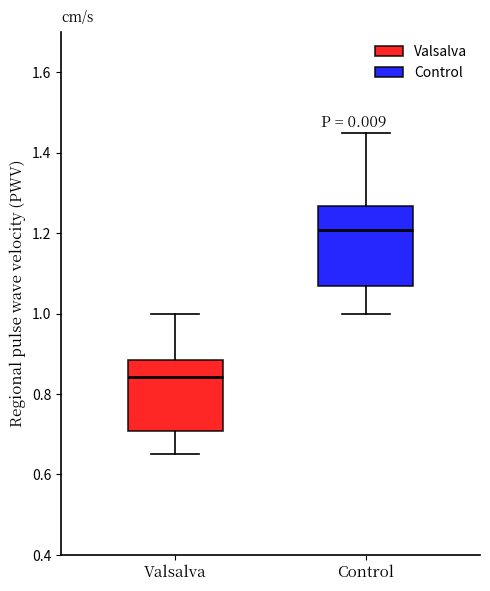

Reading left to right, read every box against the y-axis: the position of its median line, the range the box covers, and the ends of its whiskers. The values are not printed on the chart, so give them approximately, as read against the axis.

Valsalva: median 0.84, box 0.70 to 0.88, whiskers 0.66 to 1.00
Control: median 1.20, box 1.06 to 1.26, whiskers 1.00 to 1.46